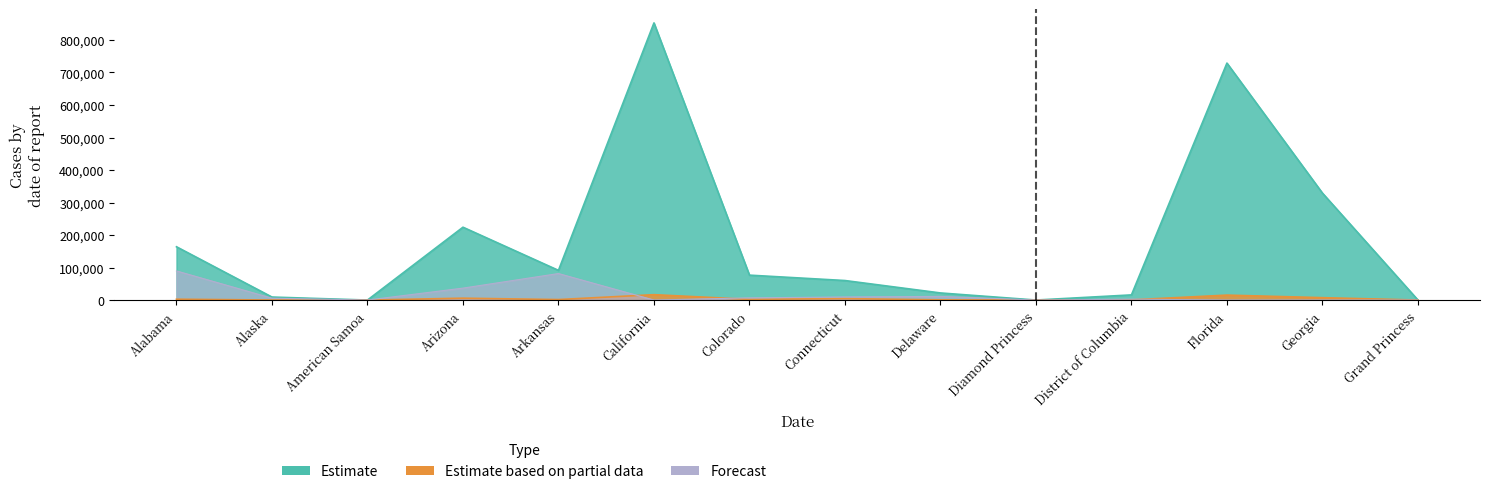

True or false: Forecast has more than 2 points higher than both neighbors.

True